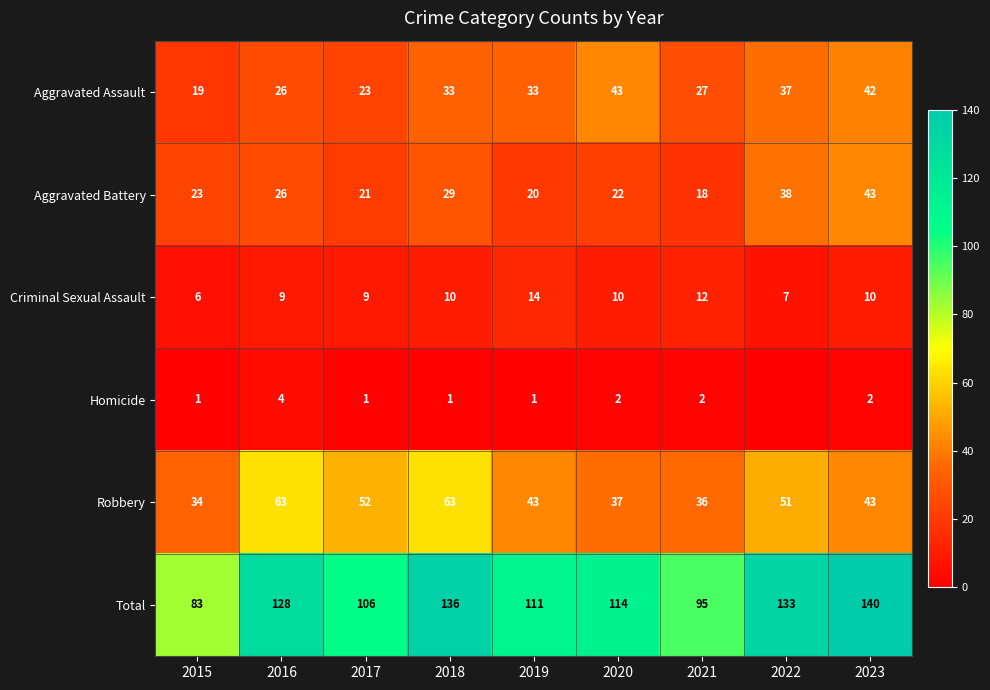

The Aggravated Battery series shows 8 at 2021. True or false?

False